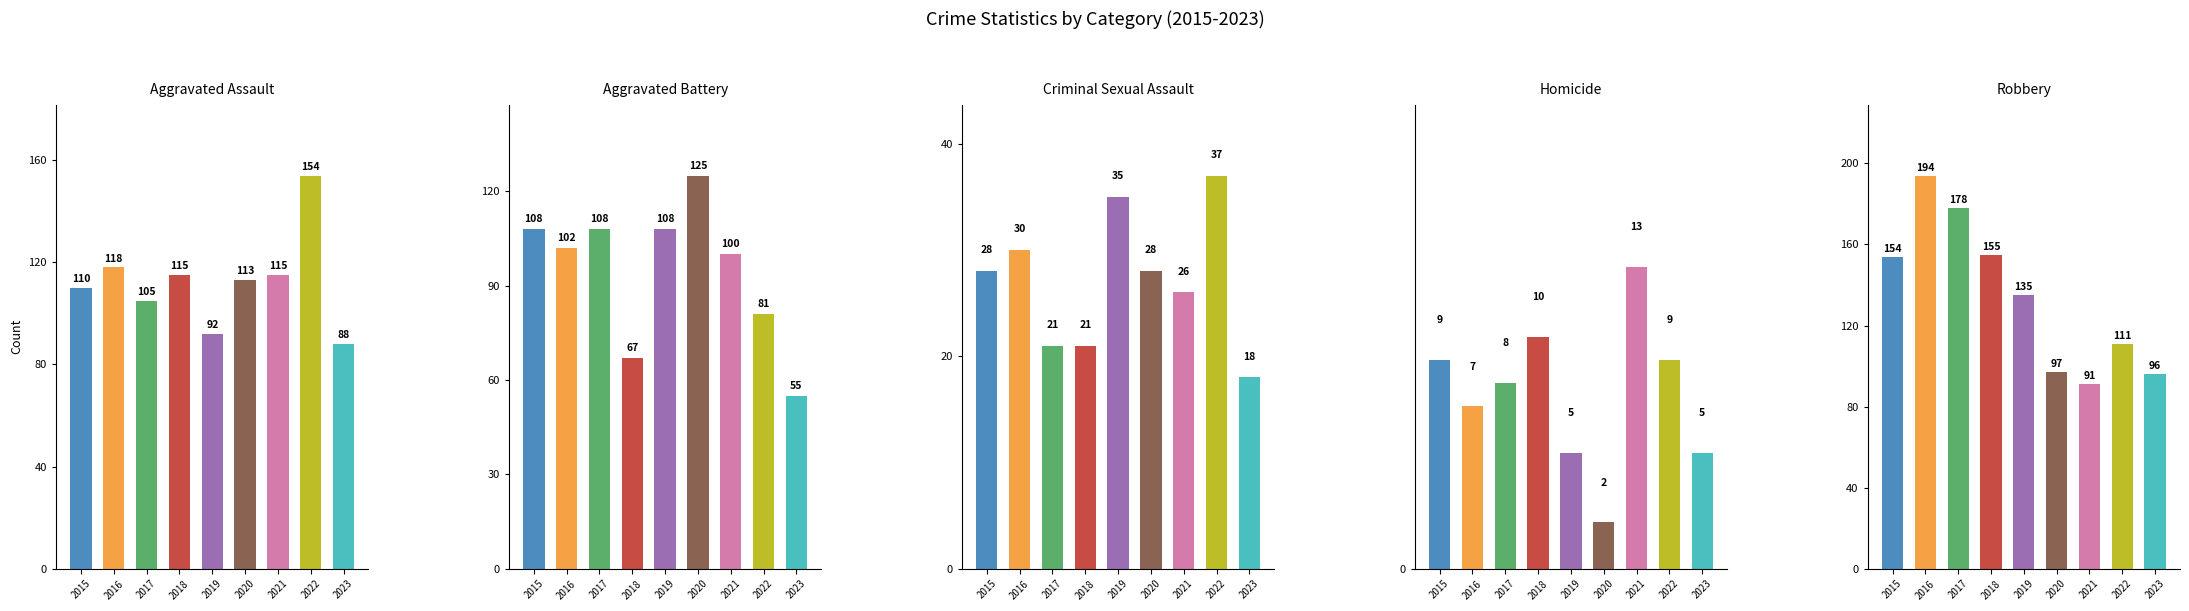

Which has a higher value, 2023 or 2022?

2022